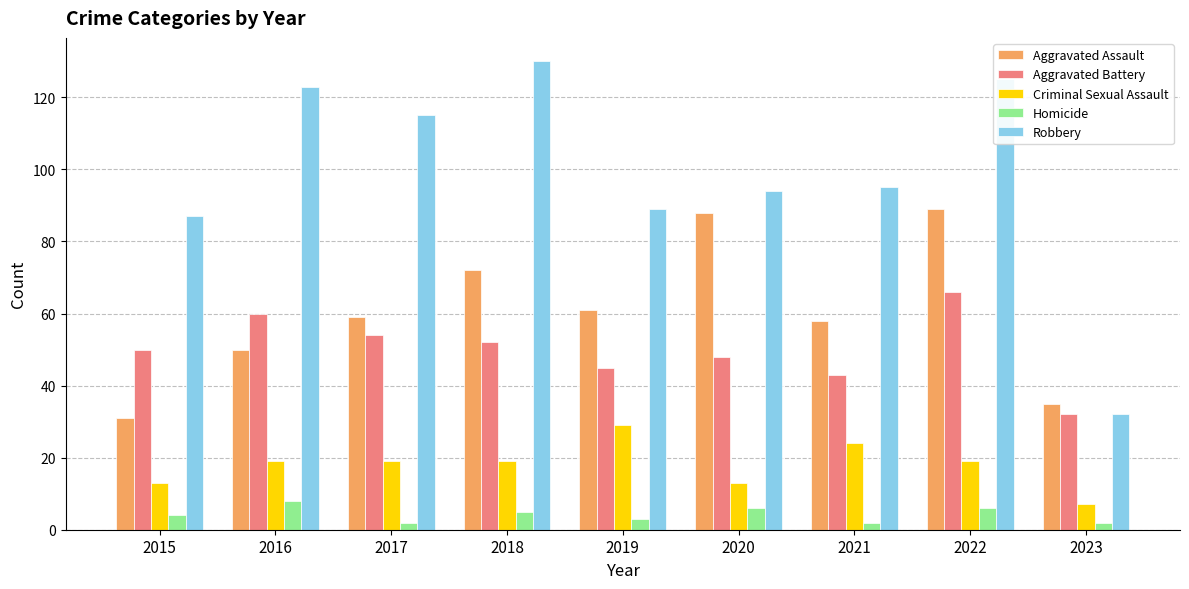

At how many categories does at least one series exceed 38?

8